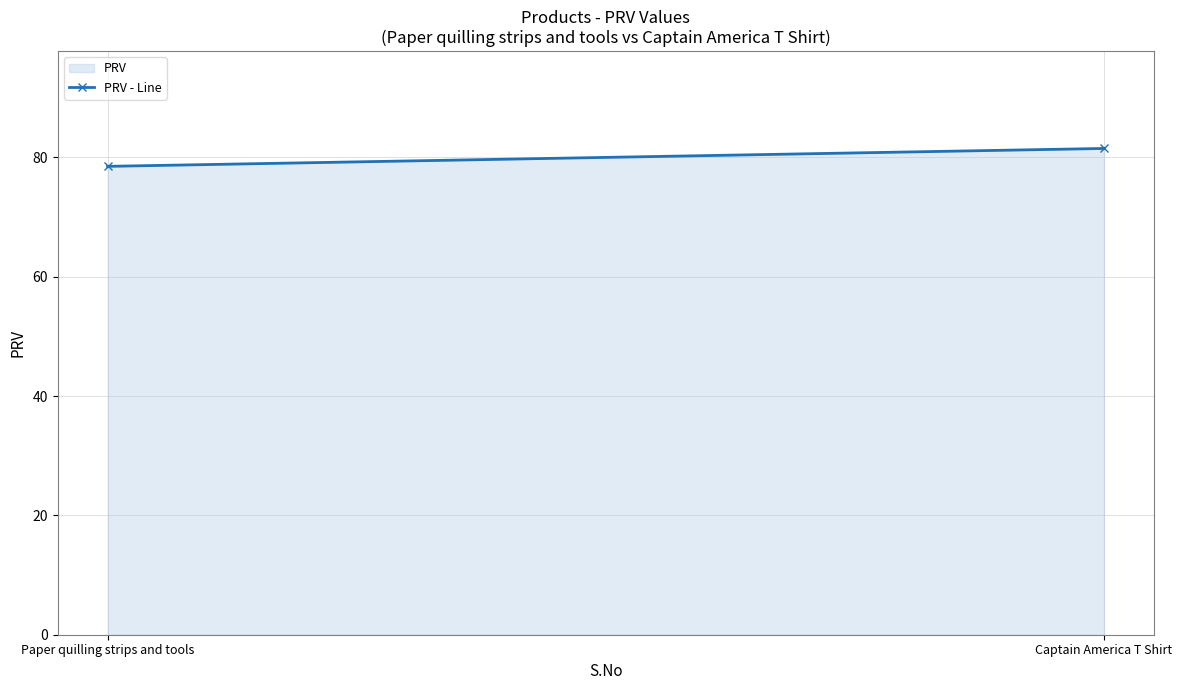

How many values are between 78 and 81?

1